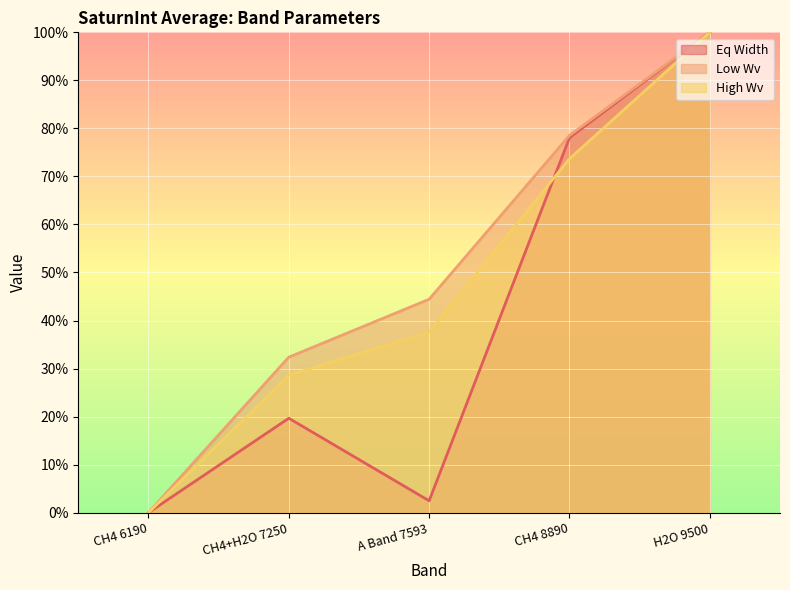

True or false: High Wv has a value of 100.0 at H2O 9500.

True